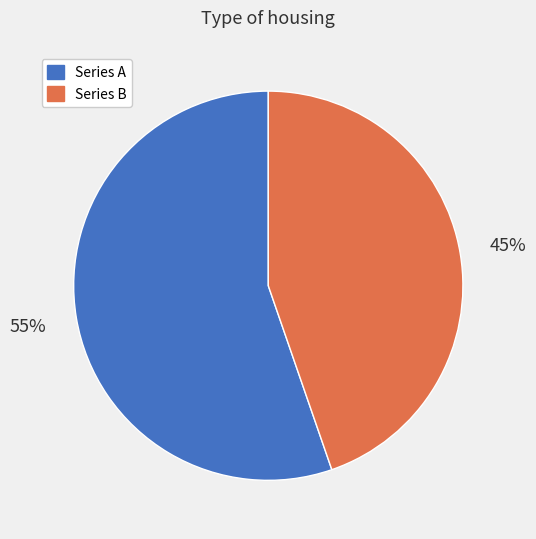

To the nearest percent, what is the average slice percentage?

50%